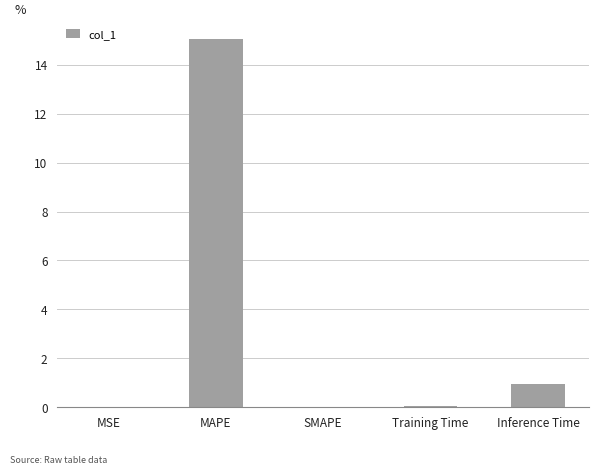

What is the average value?

3.2